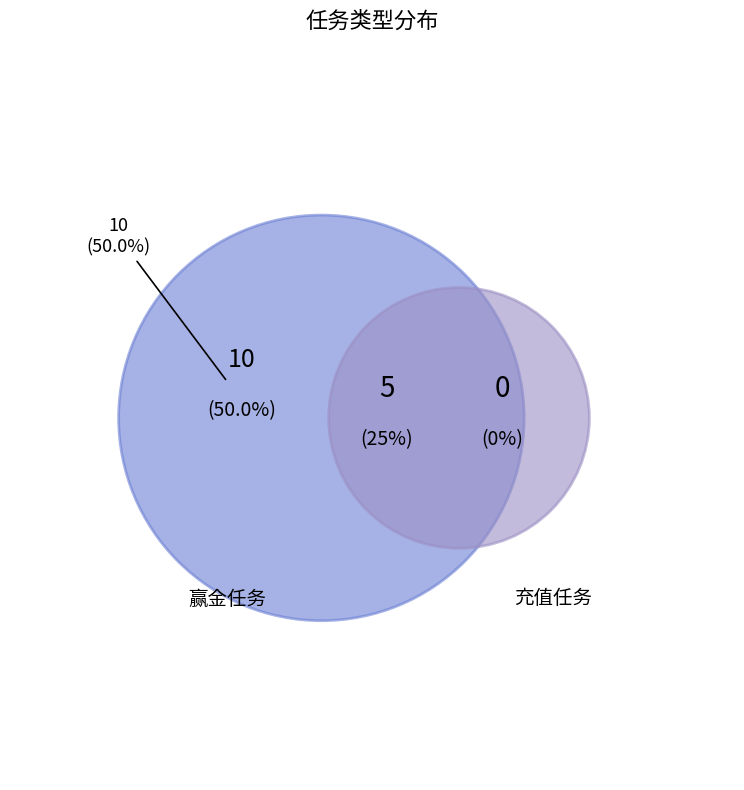

What percentage do 充值任务 and 赢金任务 together represent?

100.0%